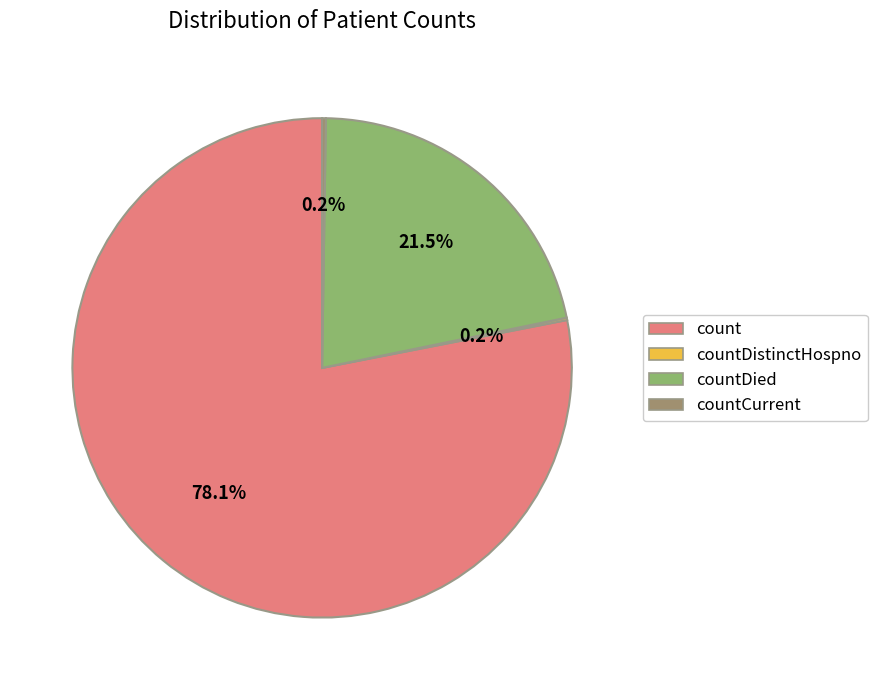

Is there any slice that represents more than half of the pie?

Yes